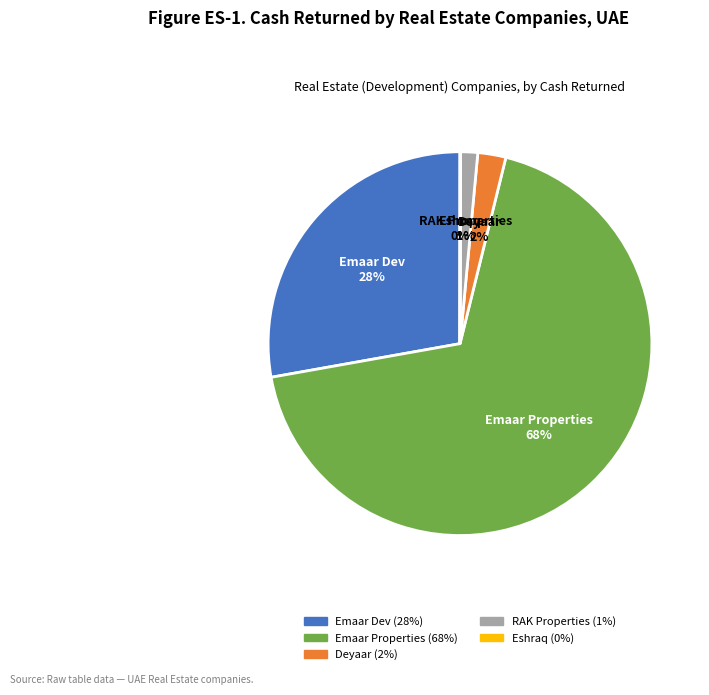

To the nearest percent, what is the average slice percentage?

20%